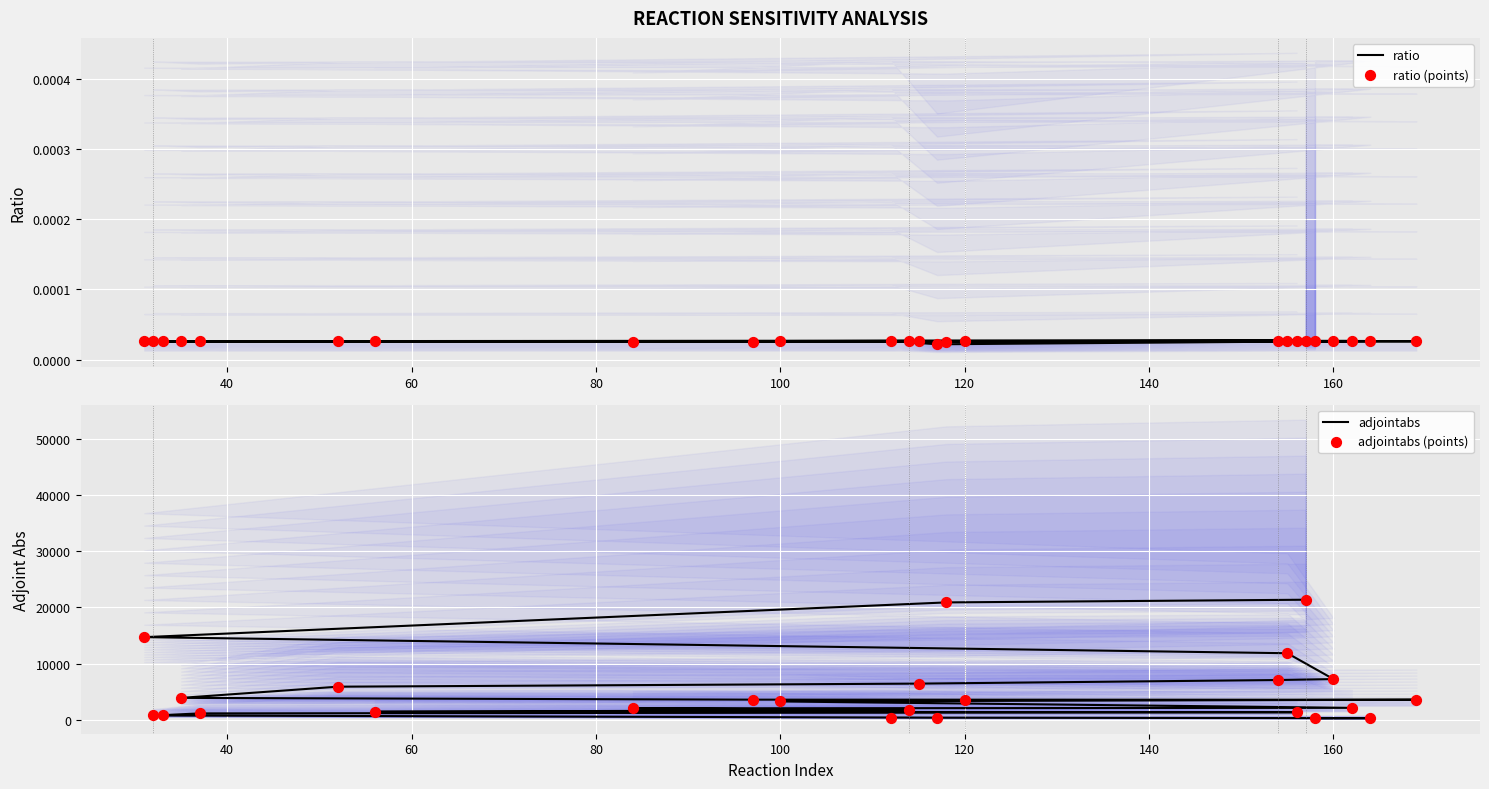

What are all the series names shown in the legend?

ratio, ratio (points), adjointabs, adjointabs (points)